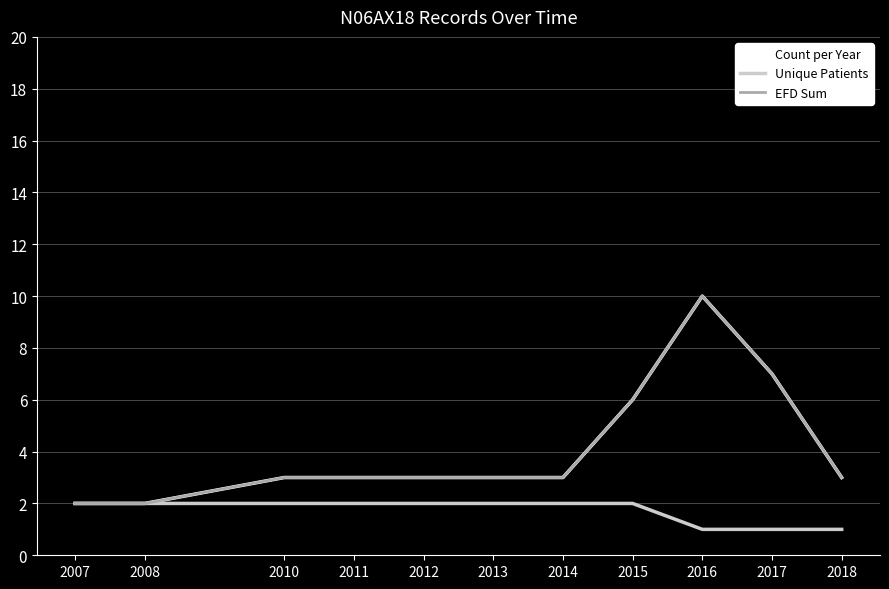

Is this an area chart (filled region under the line)?

No